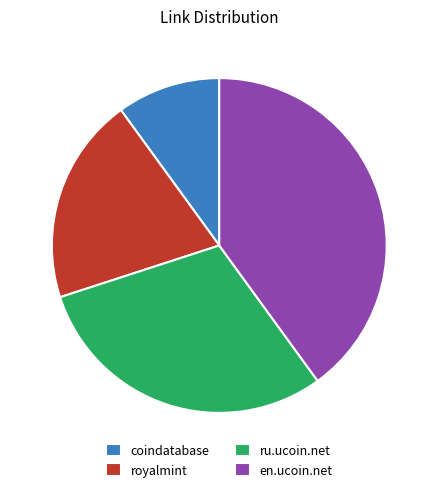

What is the ratio of the value at coindatabase to the value at ru.ucoin.net?

0.3